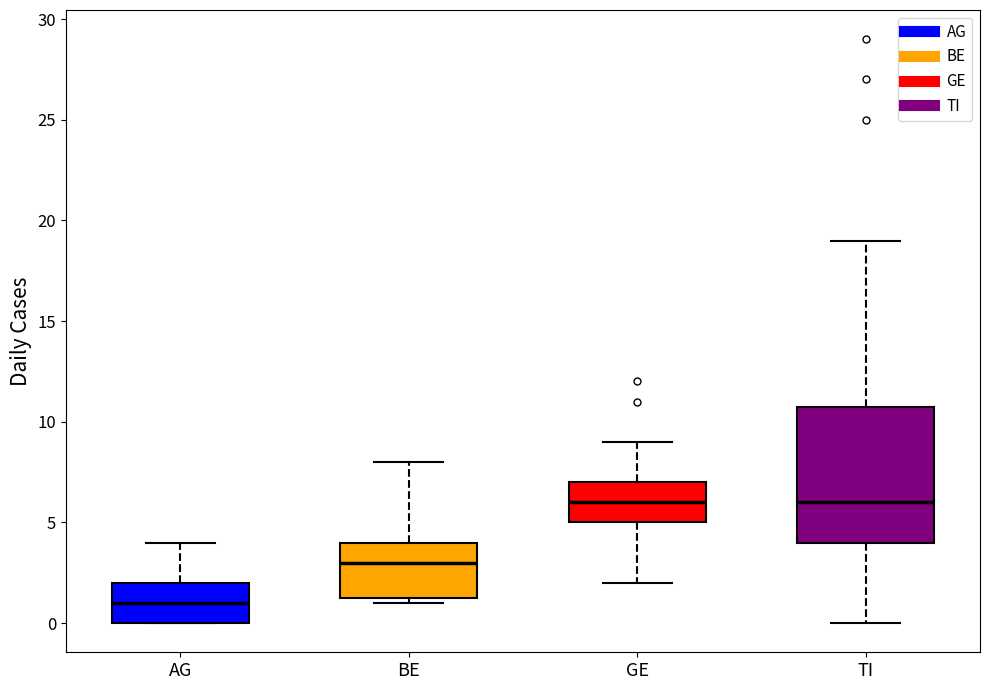

Reading left to right, read every box against the y-axis: the position of its median line, the range the box covers, and the ends of its whiskers. The values are not printed on the chart, so give them approximately, as read against the axis.

AG: median 1.0, box 0.0 to 2.0, whiskers 0.0 to 4.0
BE: median 3.0, box 1.5 to 4.0, whiskers 1.0 to 8.0
GE: median 6.0, box 5.0 to 7.0, whiskers 2.0 to 9.0
TI: median 6.0, box 4.0 to 11.0, whiskers 0.0 to 19.0